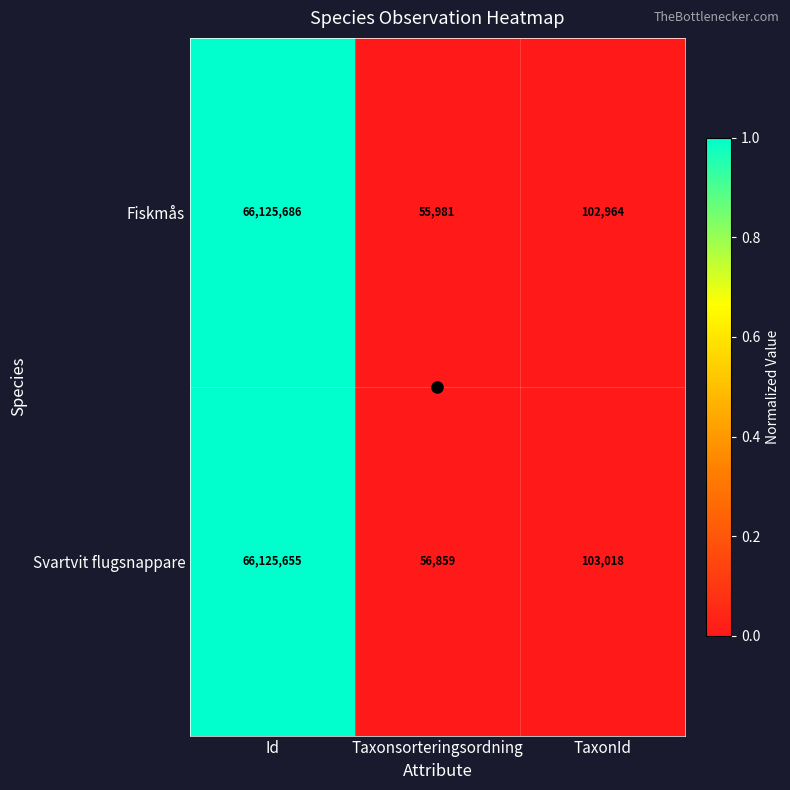

The value of Svartvit flugsnappare at Id is 66125655. True or false?

True